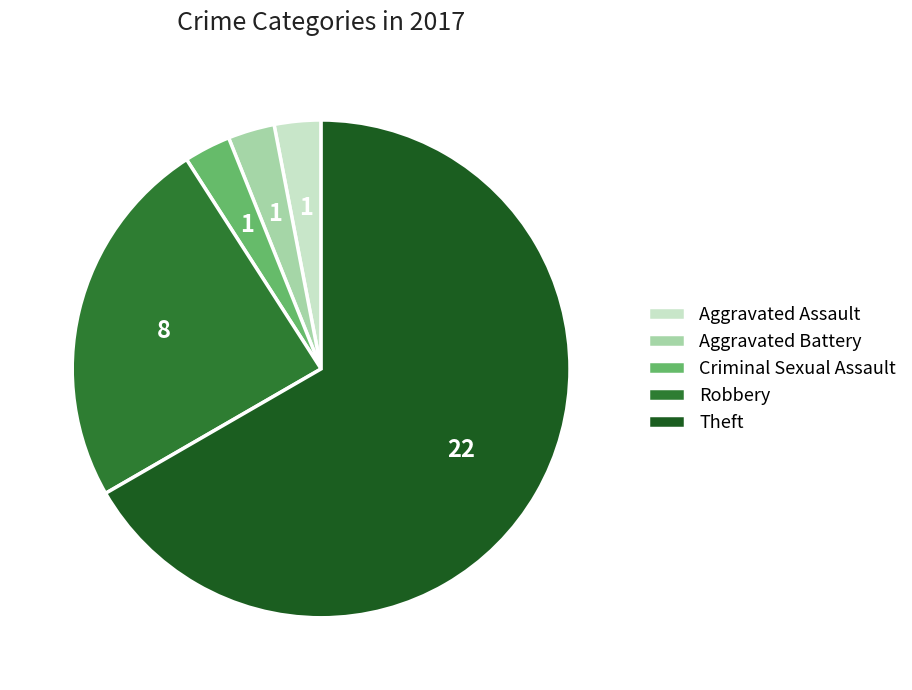

Combined, do Aggravated Assault and Criminal Sexual Assault account for over 50%?

No